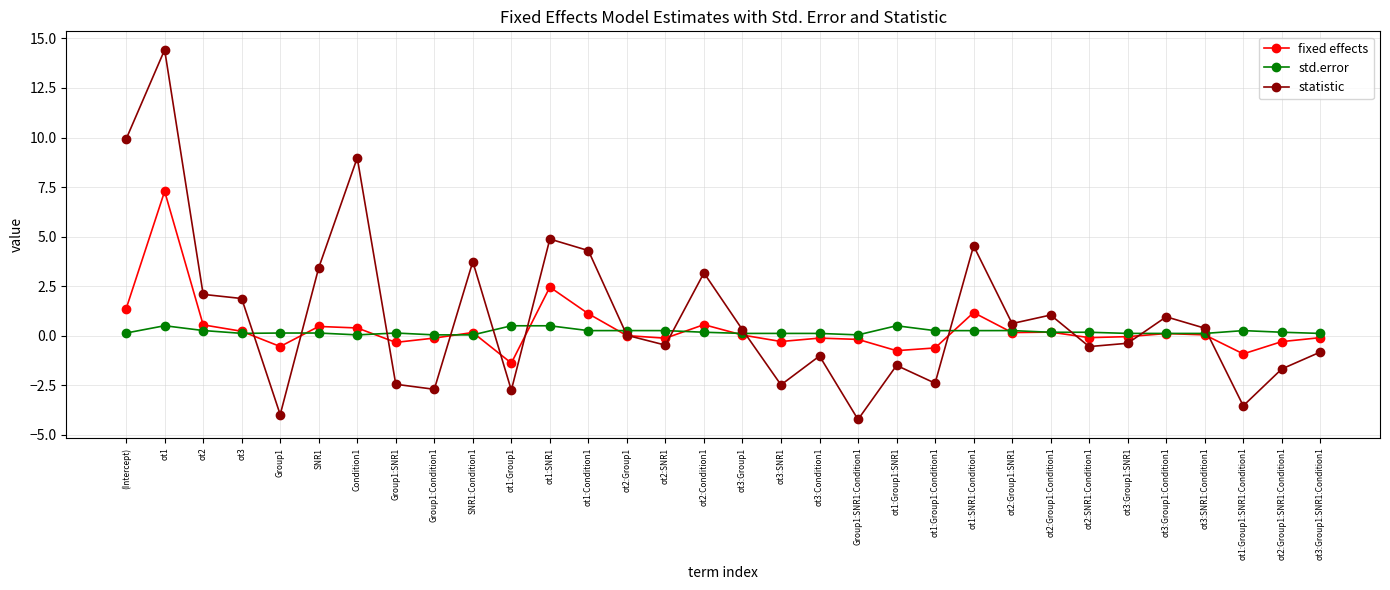

What is the approximate value of statistic at ot2:Group1:SNR1?

0.6